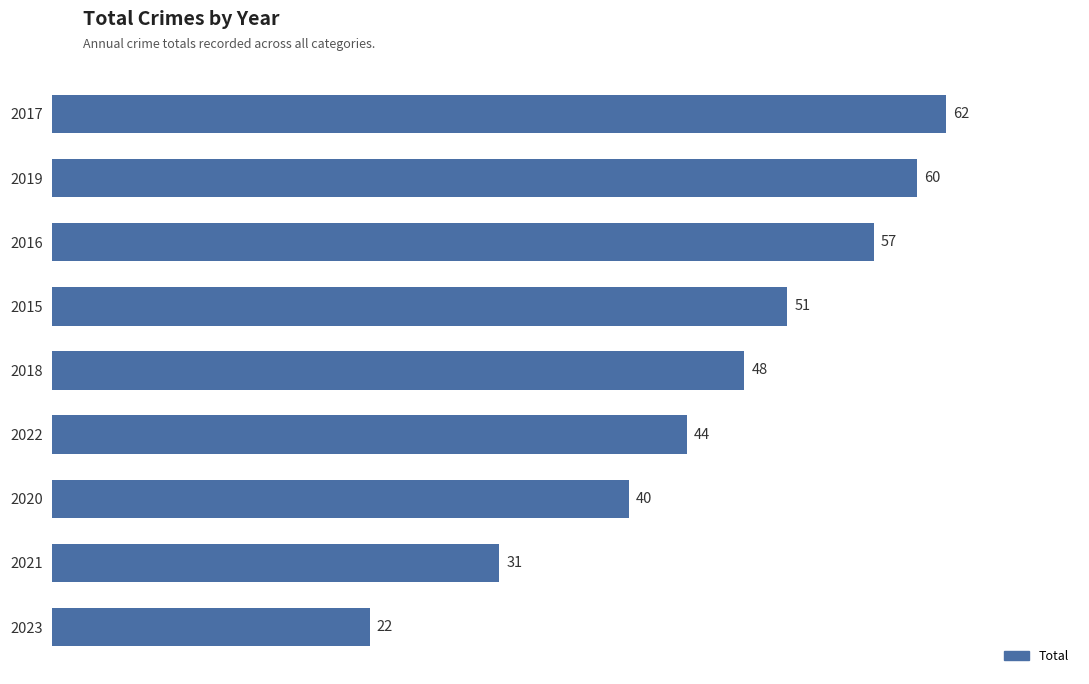

What position from the top is 2020?

7